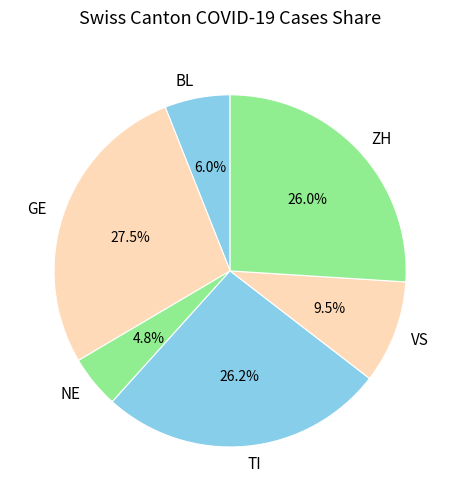

Combined, what portion of the pie is NE and VS?

14.3%